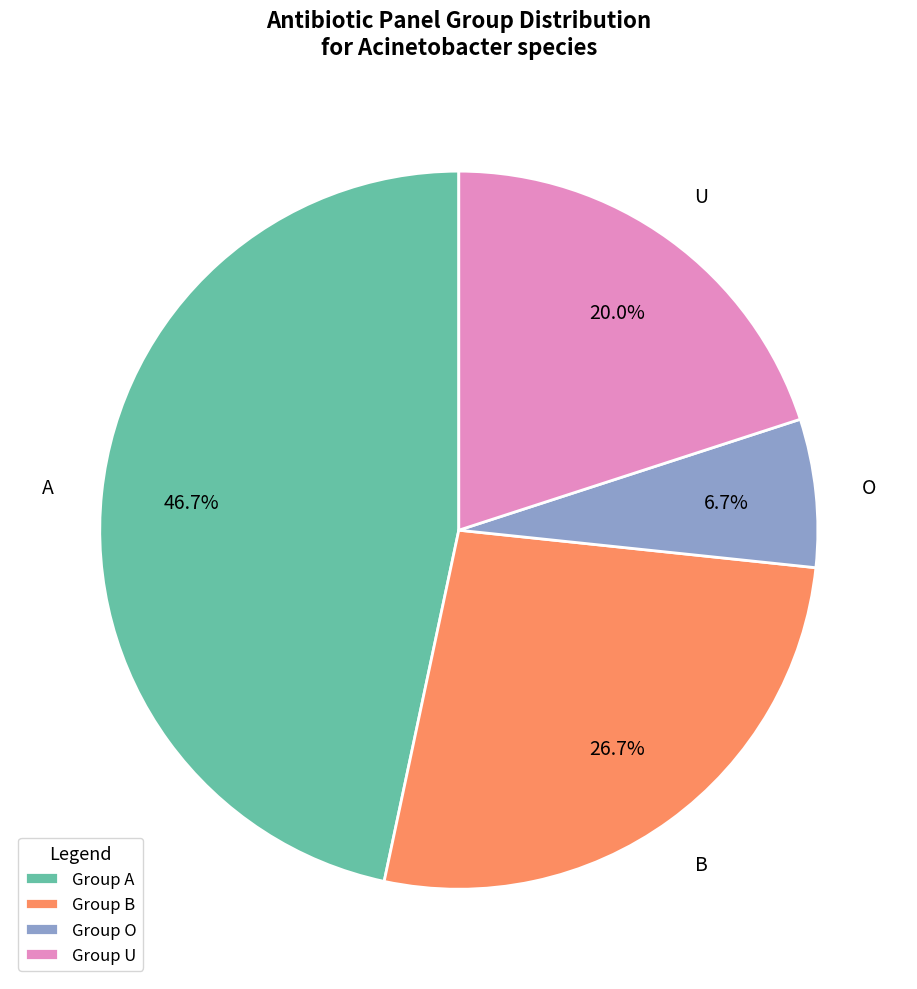

What is the smallest slice in the pie chart?

Group O